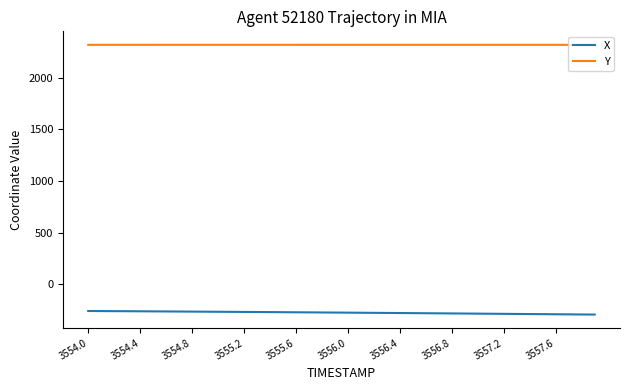

What is the lowest value of the X series?

-294.8